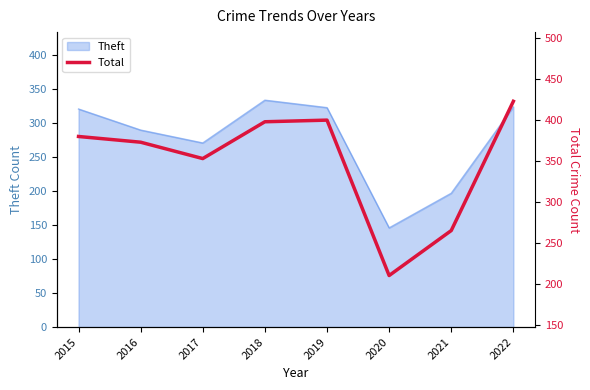

What is the highest value of the Theft series?

334